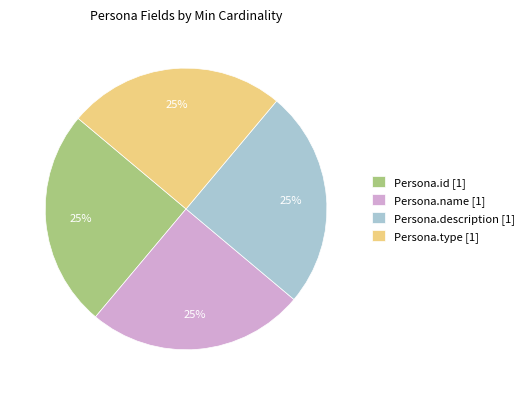

Approximately how many times larger is the value at Persona.name [1] compared to Persona.id [1]?

1.0